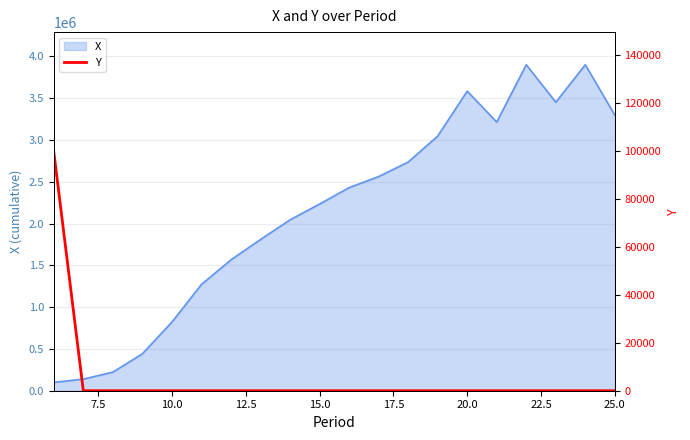

What is the highest value of the X series?

3900000.0